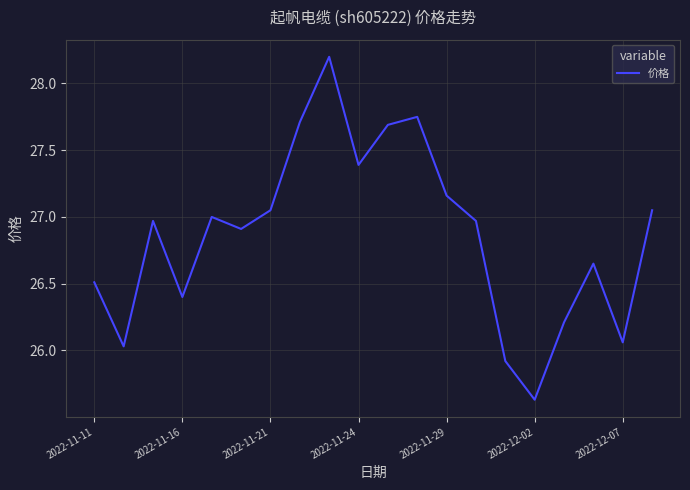

What is the greatest value displayed?

28.2